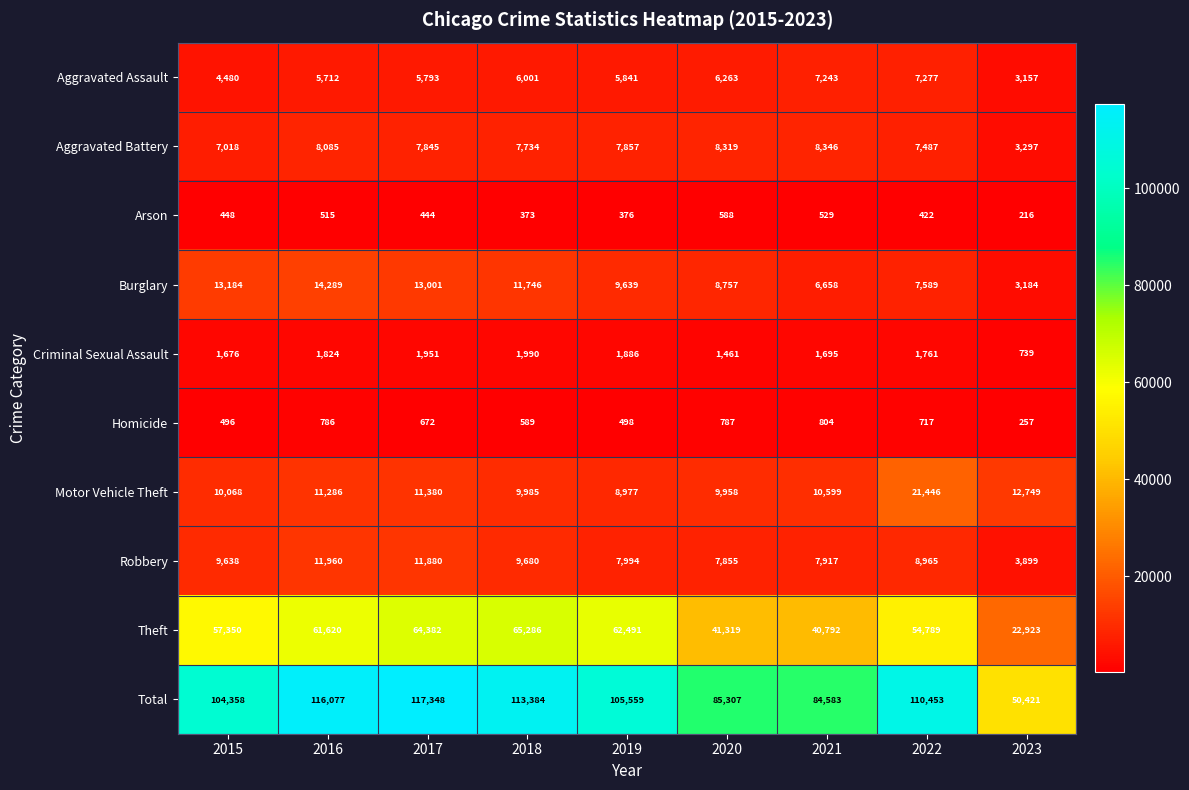

The Arson series shows 373 at 2018. True or false?

True